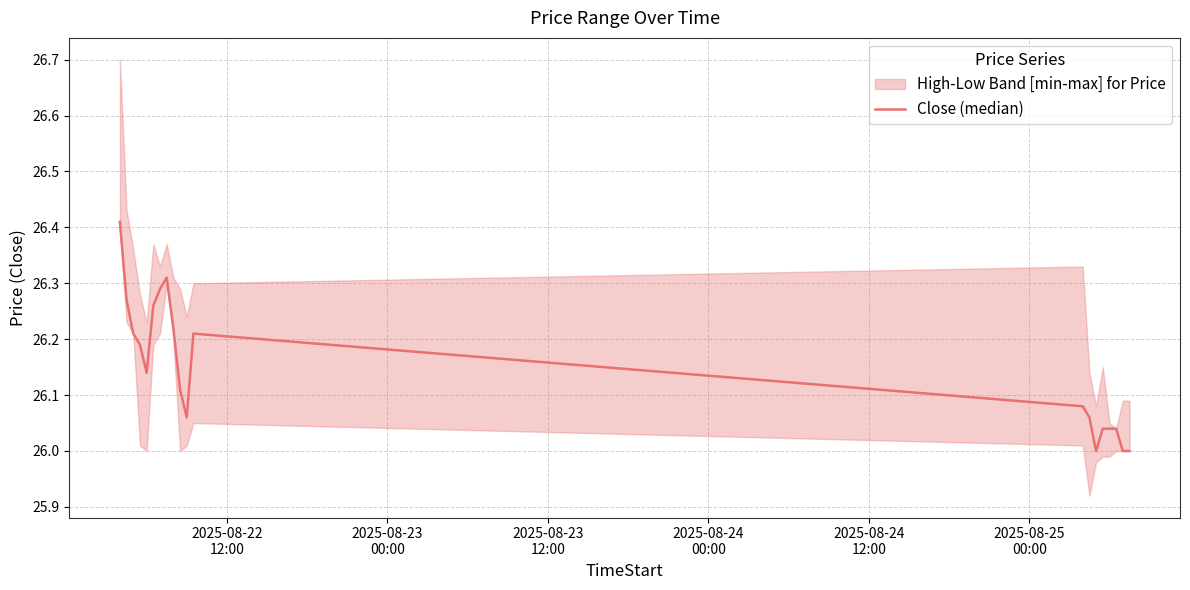

Is this an area chart (filled region under the line)?

No